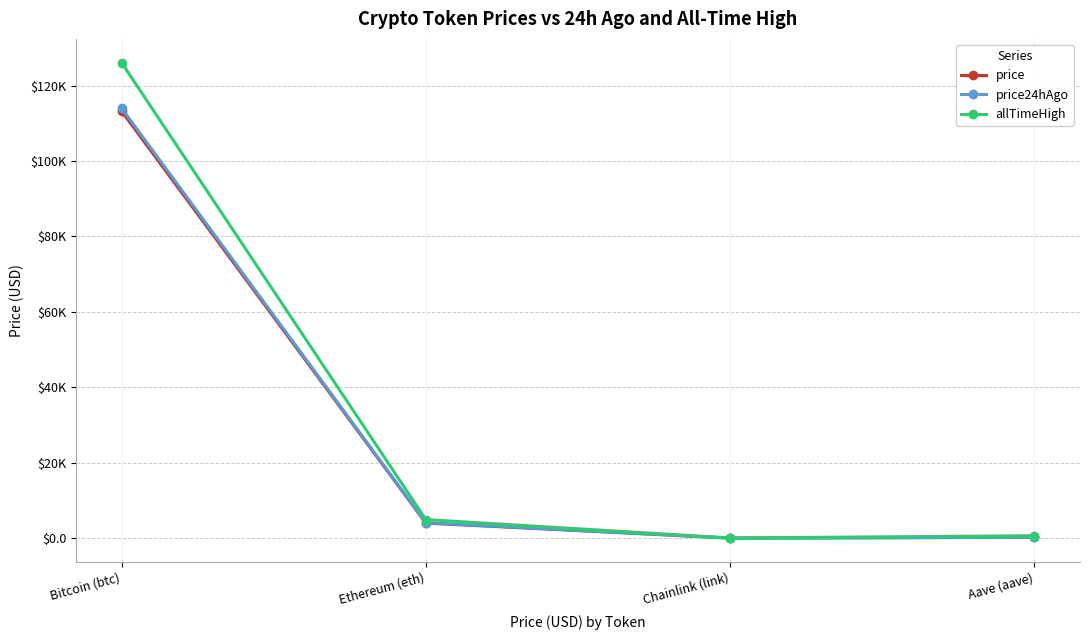

What are all the series names shown in the legend?

price, price24hAgo, allTimeHigh